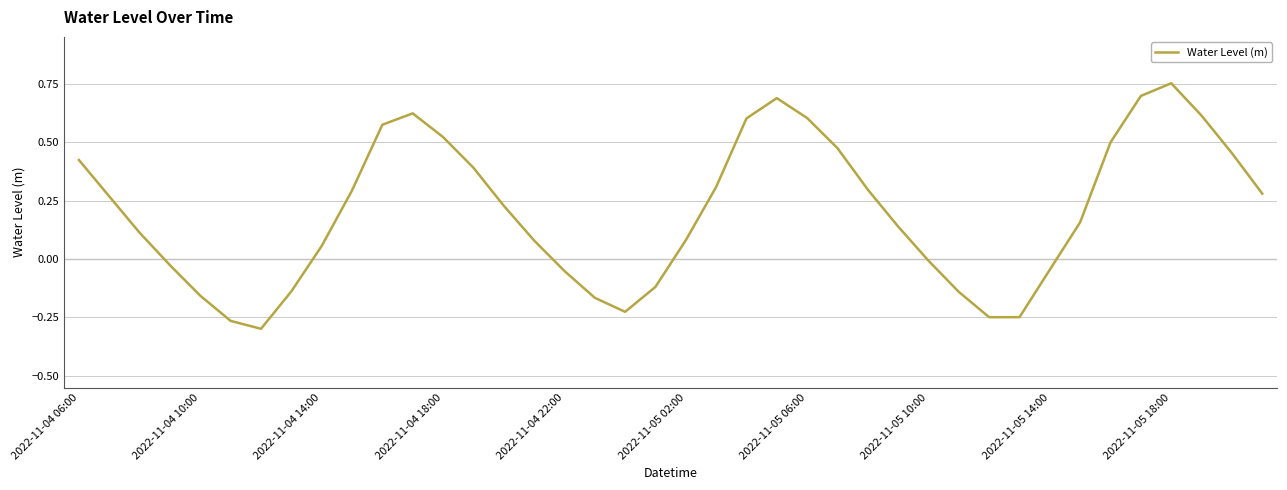

Which label corresponds to the largest value in the chart?

2022-11-05 18:00